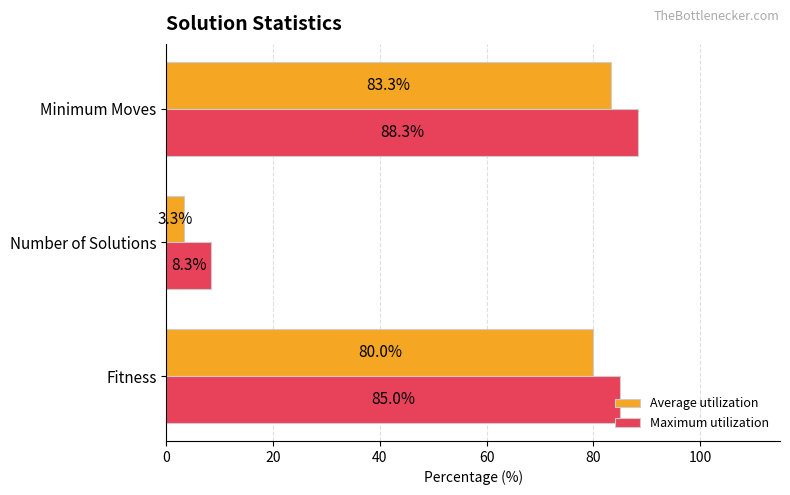

List the series in order of their peak value, lowest first.

Average utilization, Maximum utilization